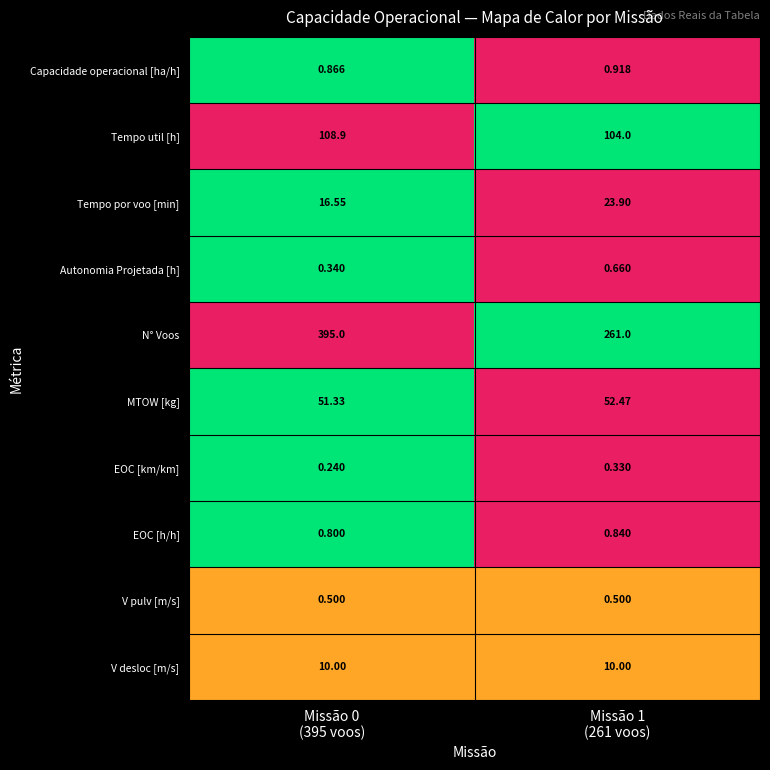

Which series has the largest total across all categories?

N° Voos